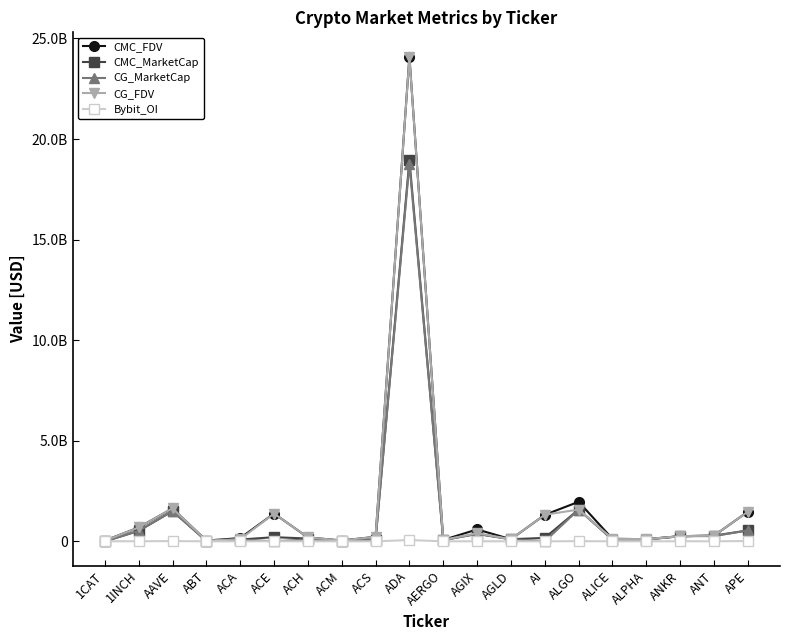

What are all the series names shown in the legend?

CMC_FDV, CMC_MarketCap, CG_MarketCap, CG_FDV, Bybit_OI